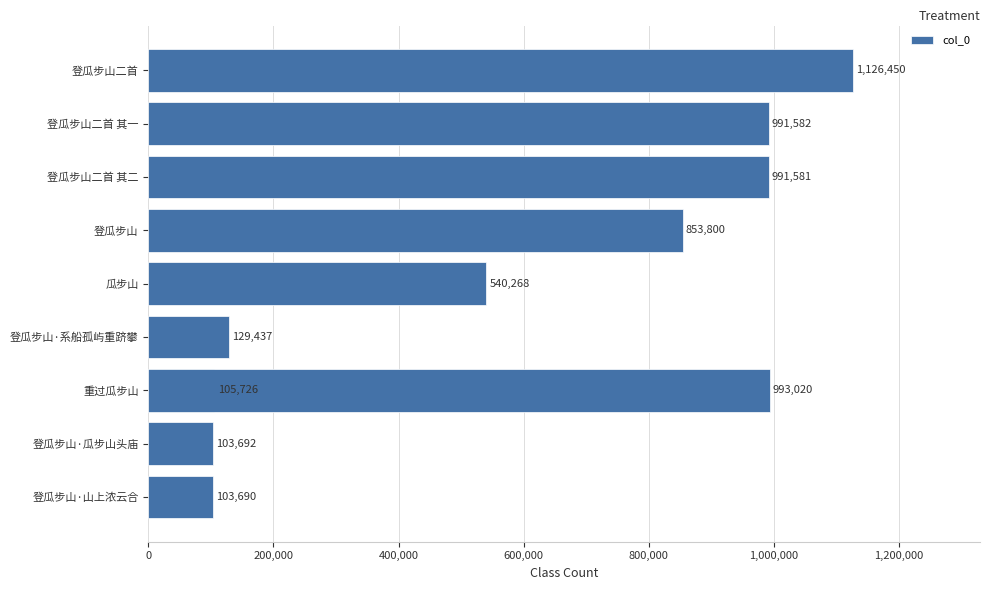

What is the difference between the maximum and minimum values?

1022760